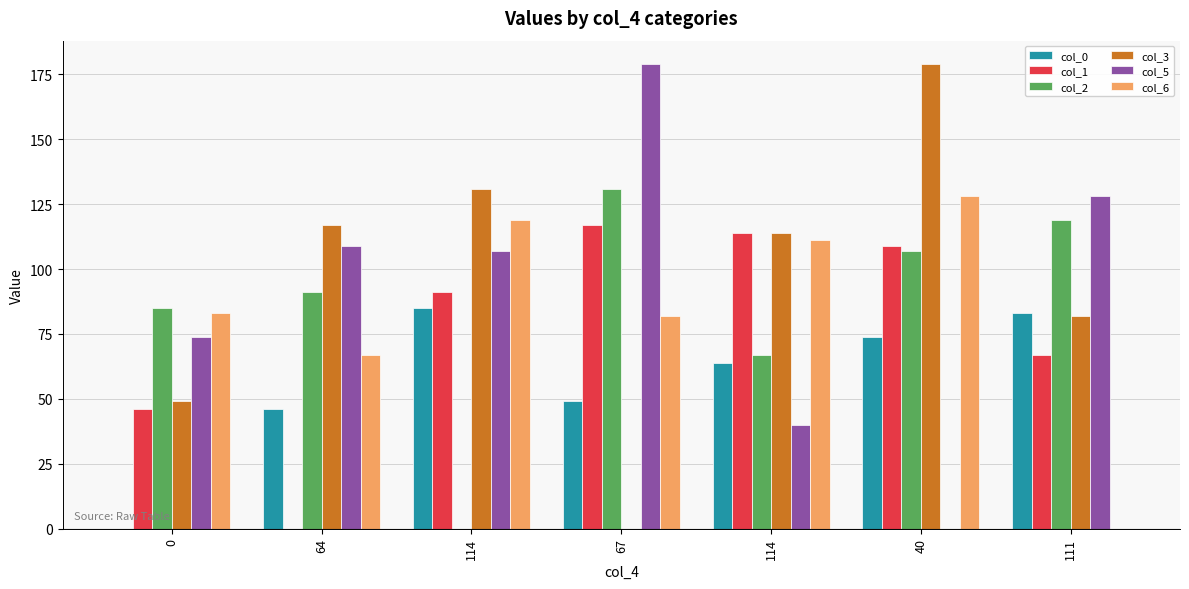

What is the difference between the highest and lowest values at 114?

131